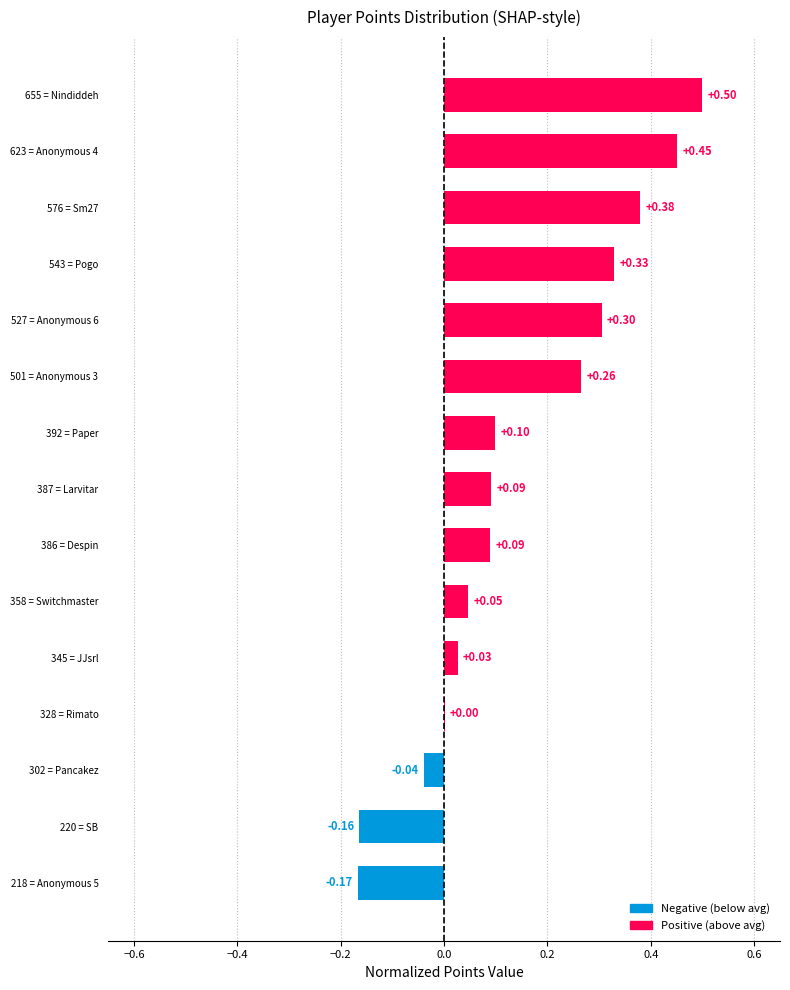

Which has a higher value, 392 = Paper or 501 = Anonymous 3?

501 = Anonymous 3